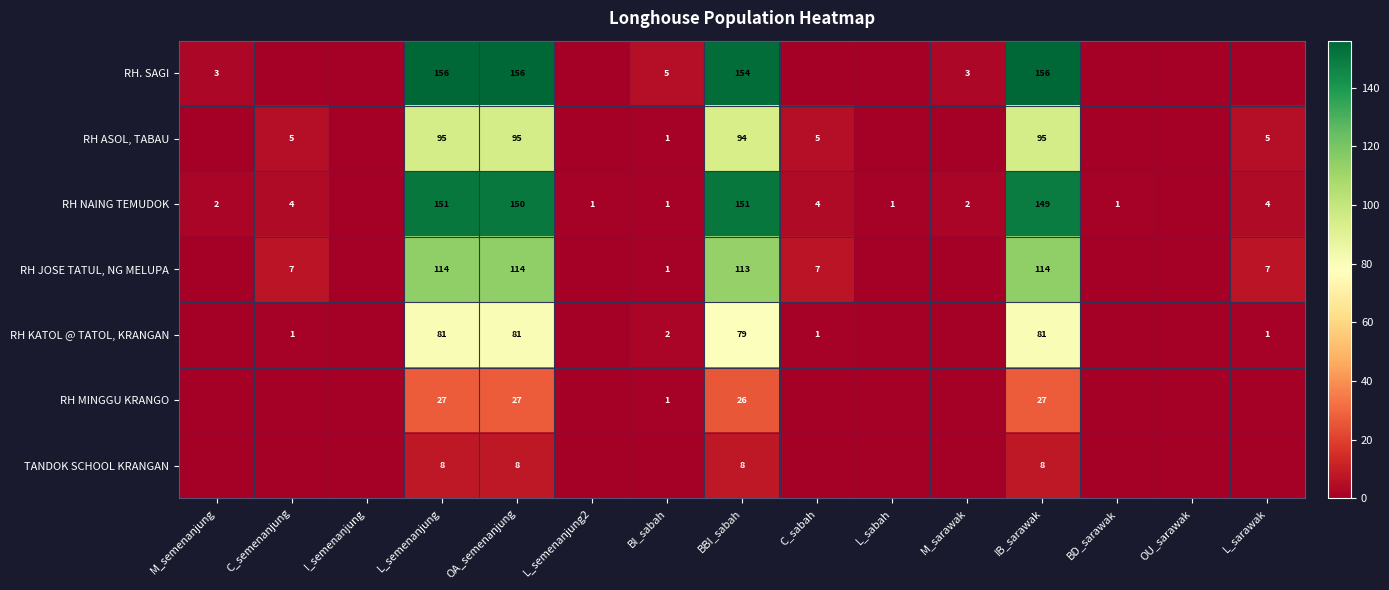

At IB_sarawak, list the series in order from largest to smallest.

RH. SAGI, RH NAING TEMUDOK, RH JOSE TATUL, NG MELUPA, RH ASOL, TABAU, RH KATOL @ TATOL, KRANGAN, RH MINGGU KRANGO, TANDOK SCHOOL KRANGAN